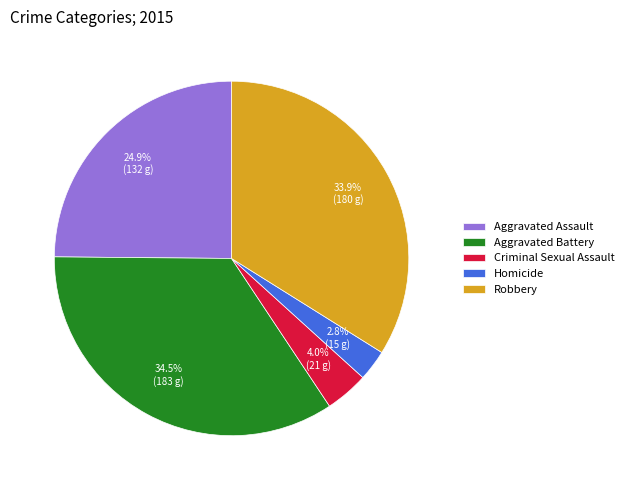

Does Criminal Sexual Assault account for over 50% of the chart?

No